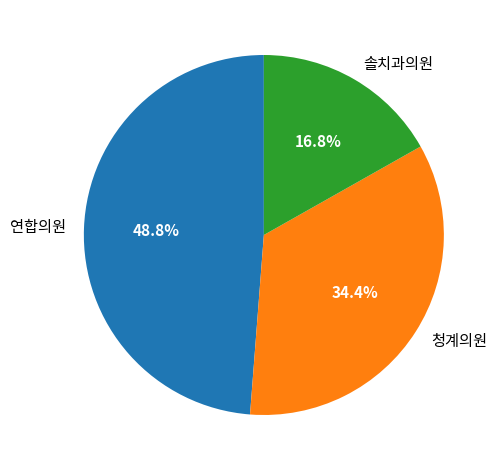

To the nearest percent, what is the difference between the largest and smallest slice percentages?

32%